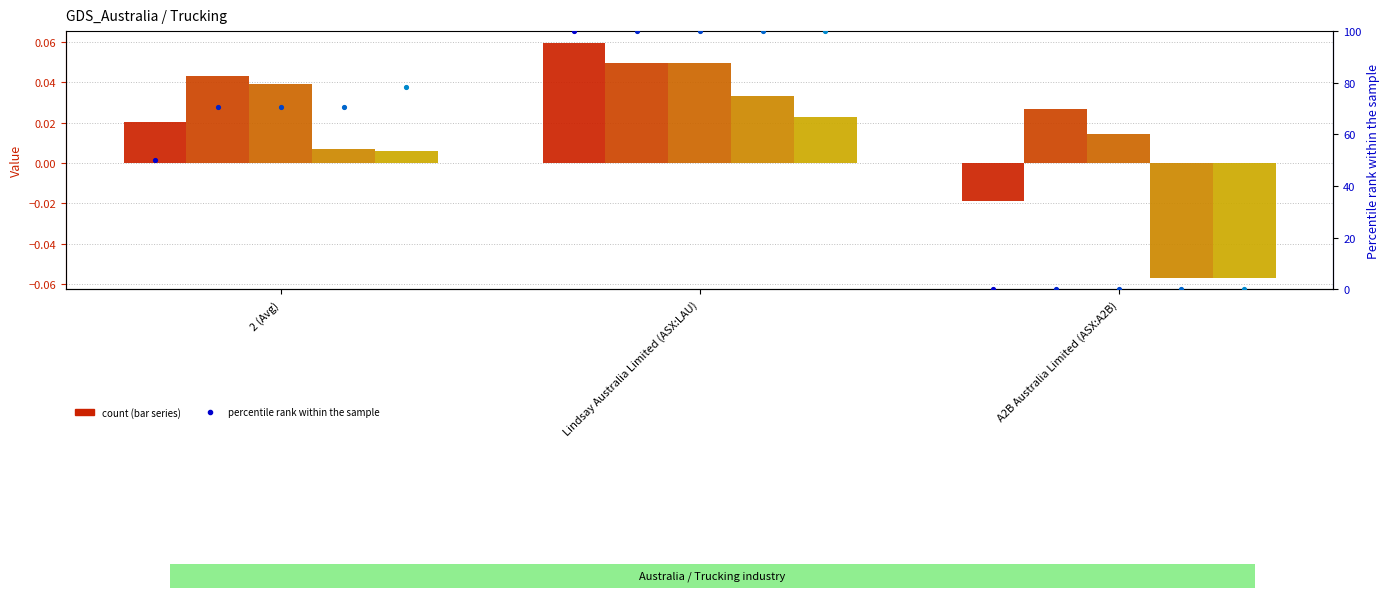

At how many categories does at least one series exceed 0?

3